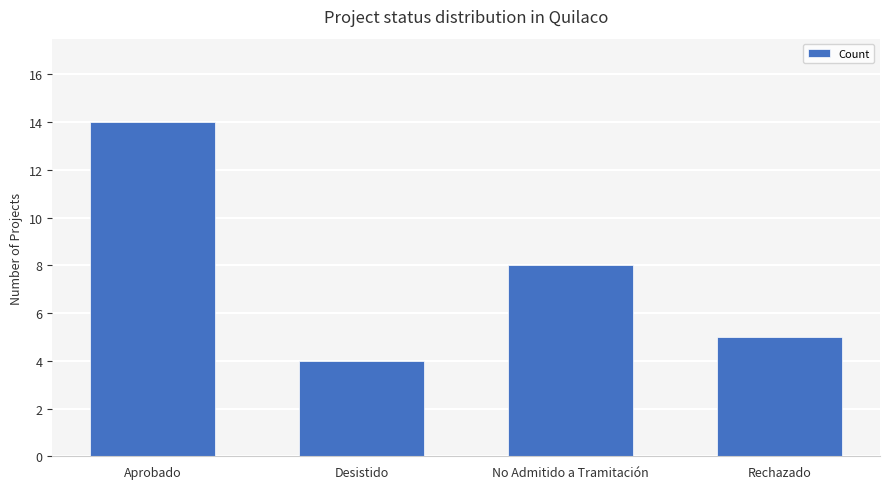

Reading left to right, what are all the values shown in this chart?

Aprobado=14	Desistido=4	No Admitido a Tramitación=8	Rechazado=5